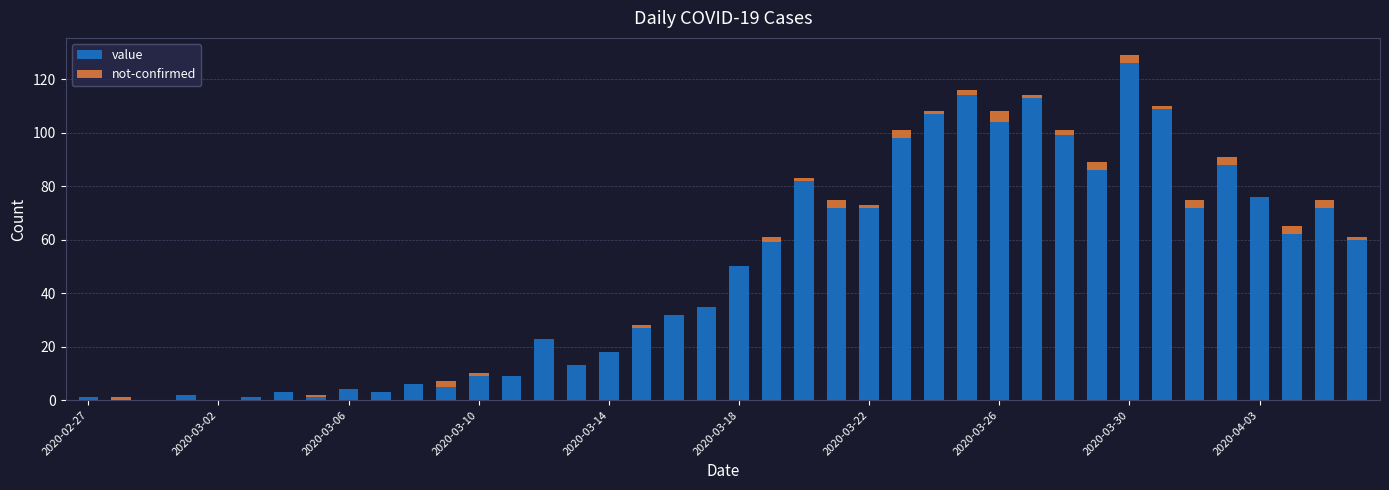

What are all the series names shown in the legend?

value, not-confirmed